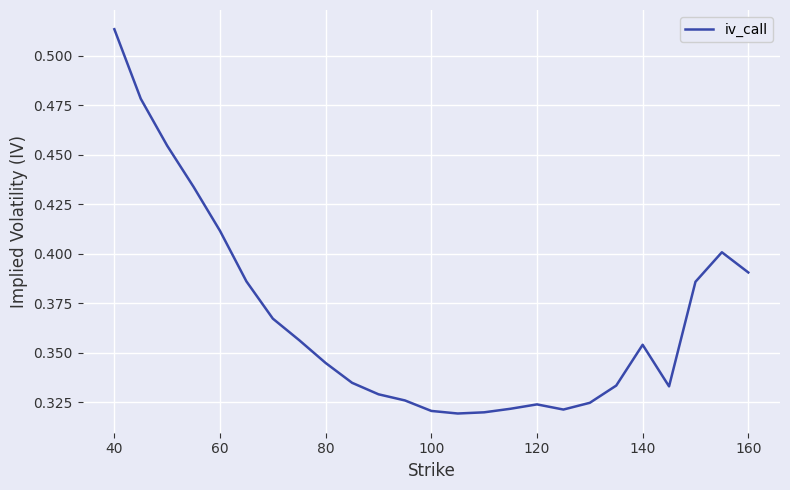

At which category does the chart reach its peak across all series?

40